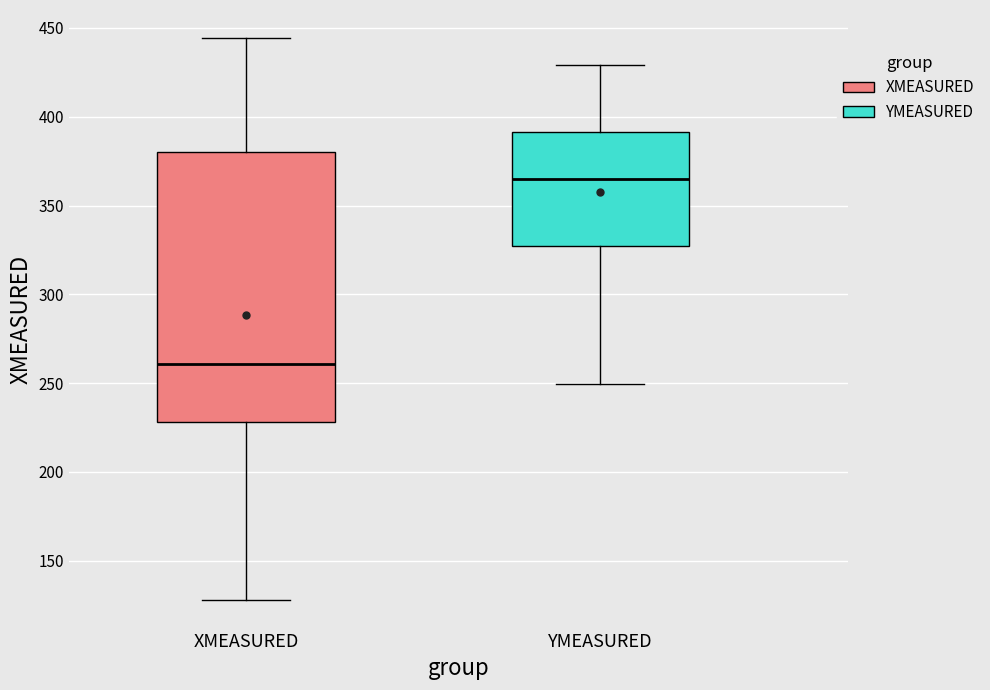

Which box has the lowest median line?

XMEASURED